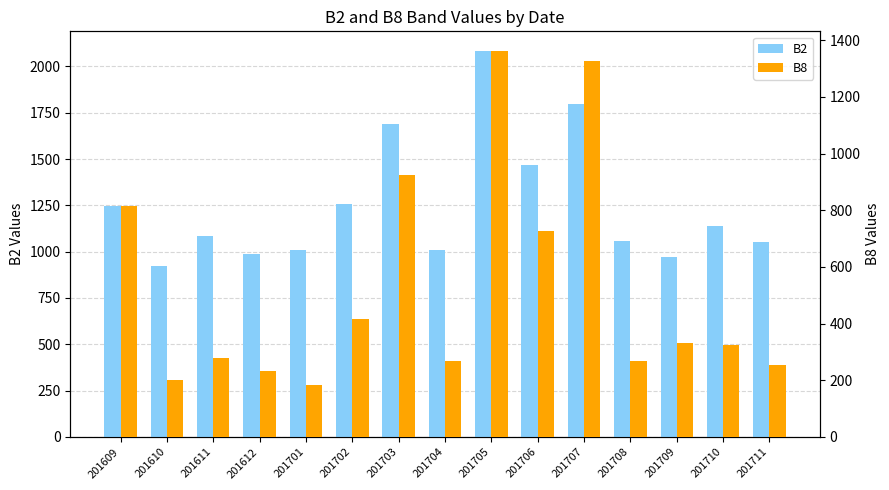

Which category has the lowest value in the B2 series?

201610